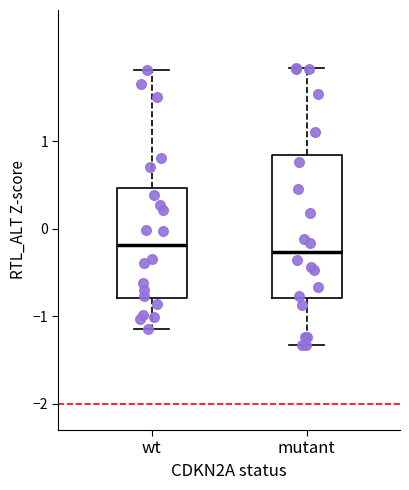

Where does the lower whisker of the box for wt end on the y-axis? The values are not printed on the chart, so give them approximately, as read against the axis.

-1.2